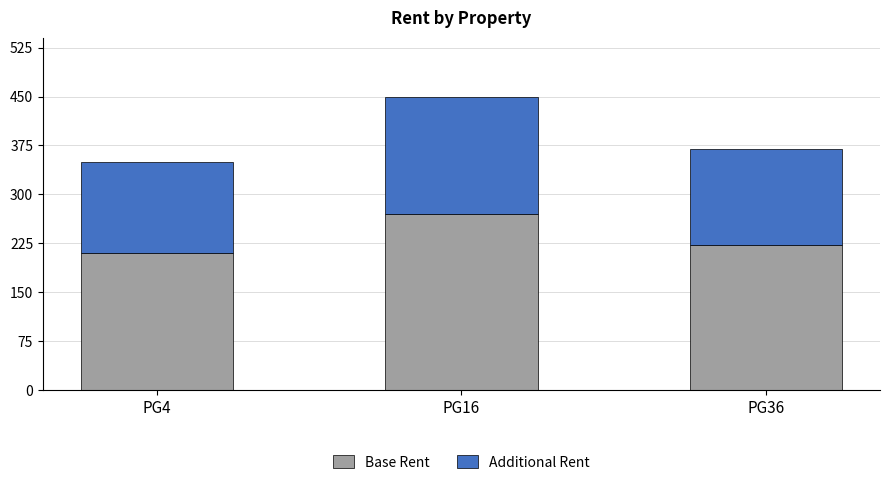

How many values in the Base Rent series are below 222?

1